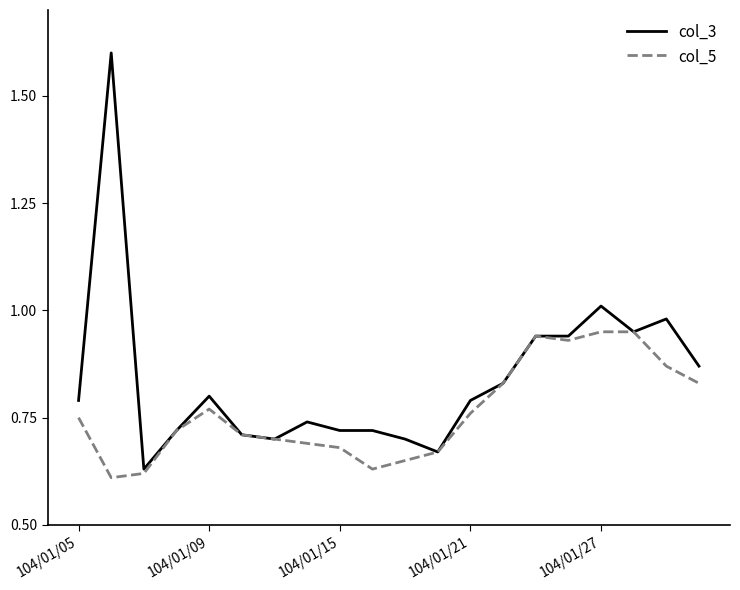

Does the chart have visible grid lines?

No